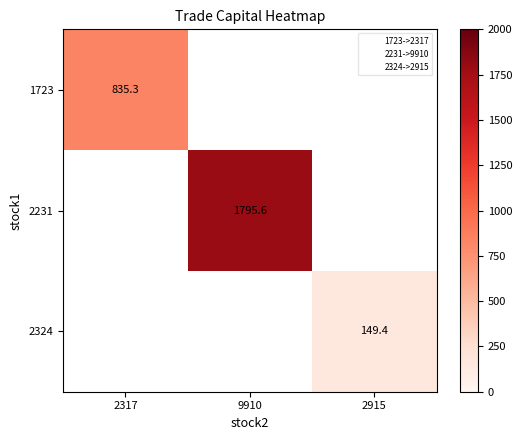

Rank the series at 2317 from highest to lowest value.

1723, 2231, 2324